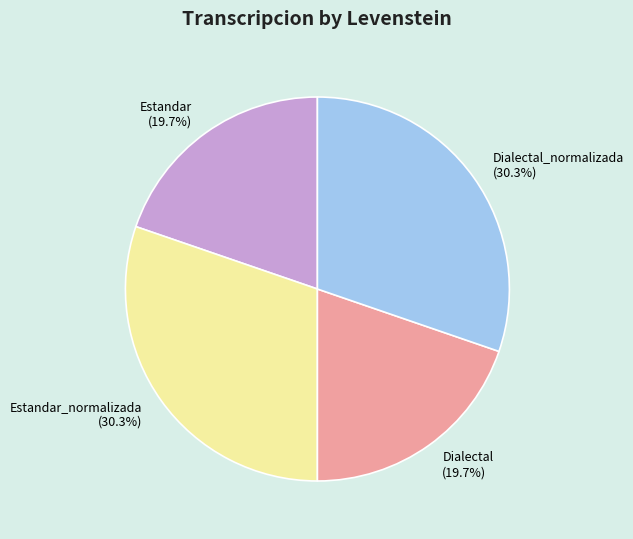

Is there any slice that represents more than half of the pie?

No